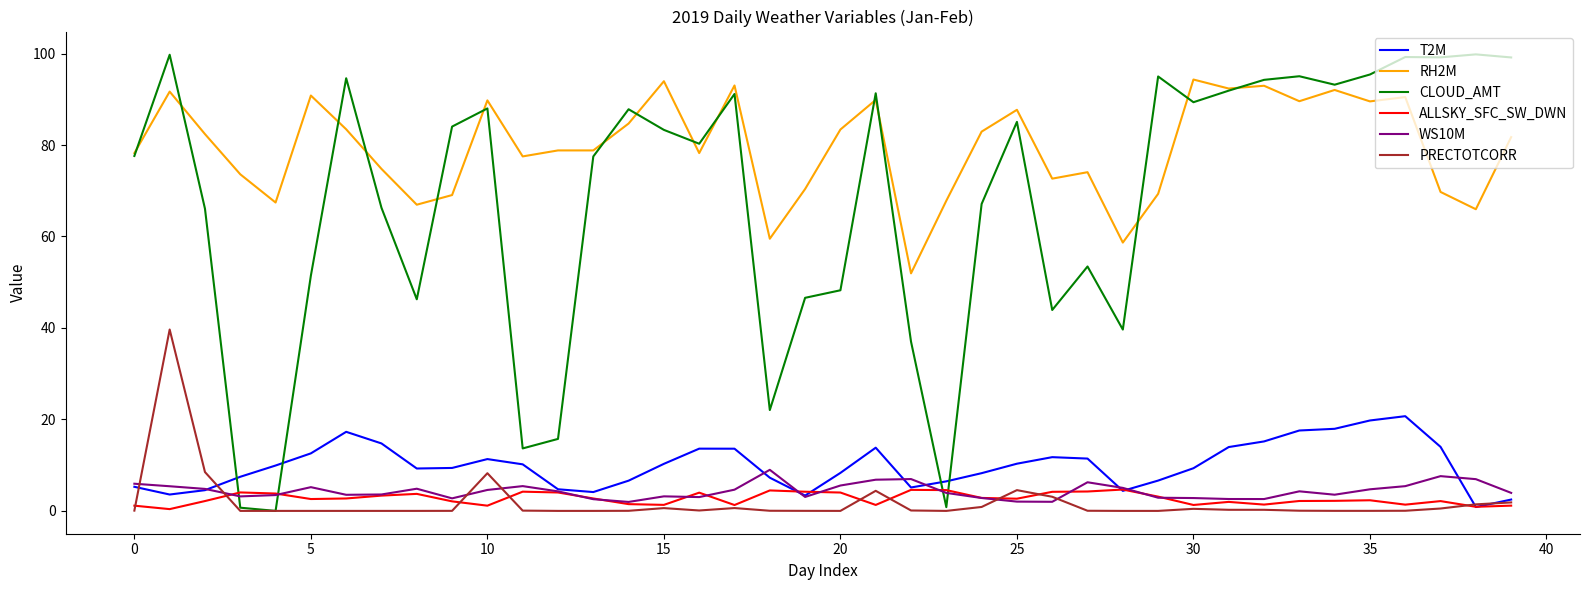

What is the maximum value shown in the chart?

99.8